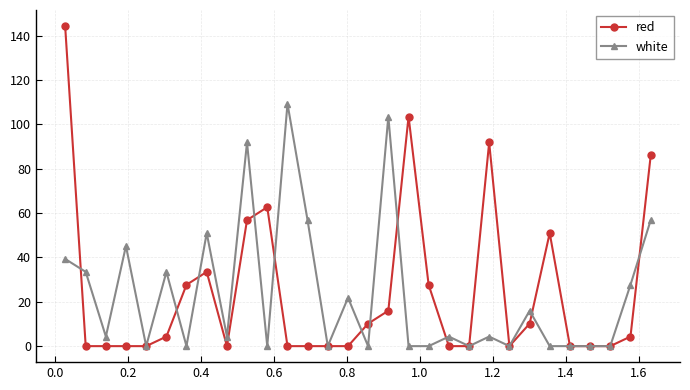

What are all the series names shown in the legend?

red, white